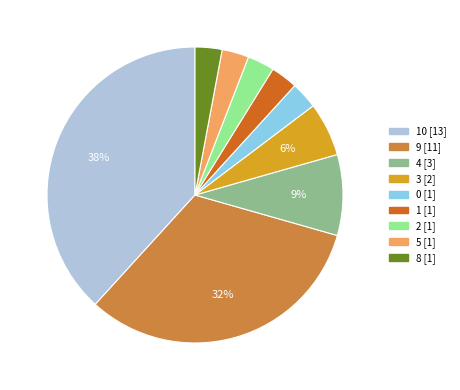

To the nearest percent, what is the difference between the largest and smallest slice percentages?

35%